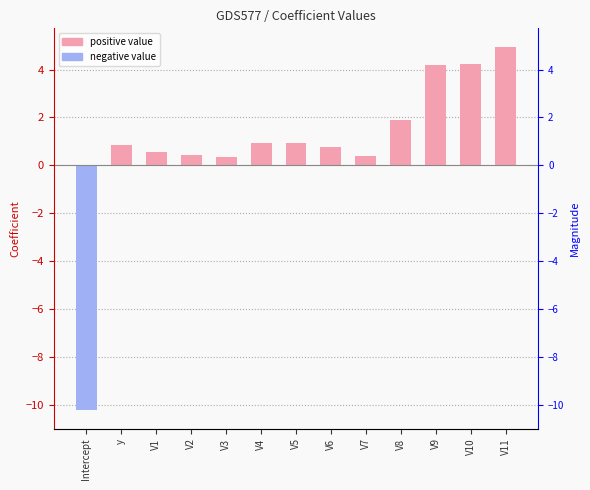

How many values are below zero?

1